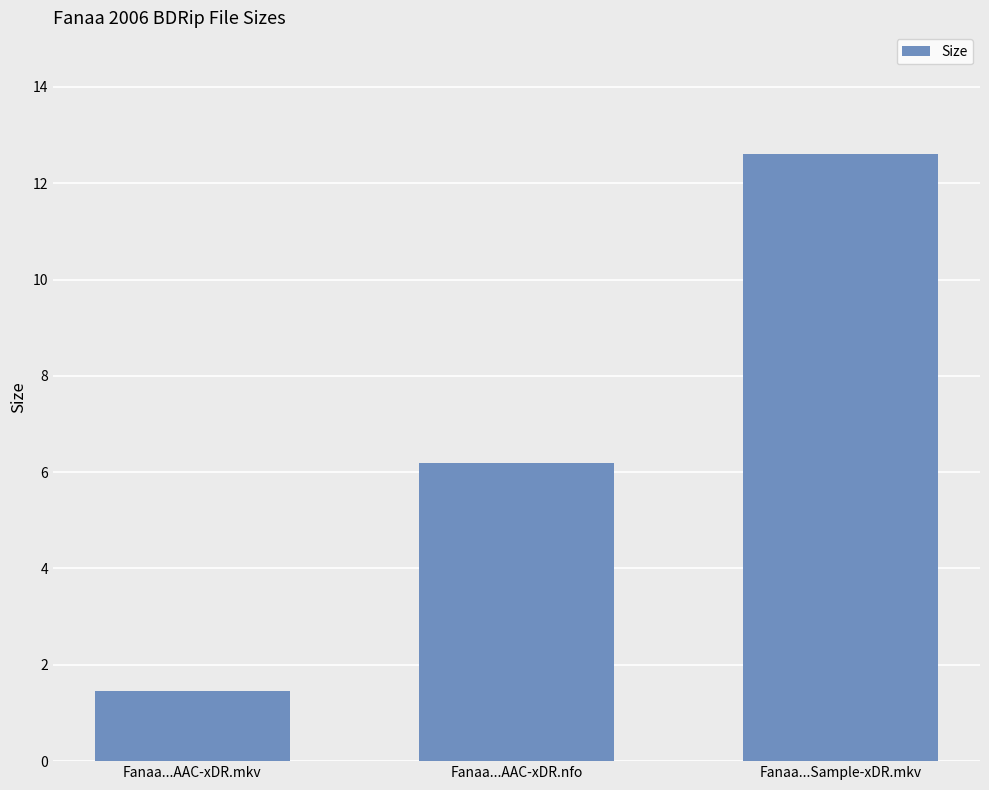

List the labels in order of value, largest first.

Fanaa...Sample-xDR.mkv, Fanaa...AAC-xDR.nfo, Fanaa...AAC-xDR.mkv